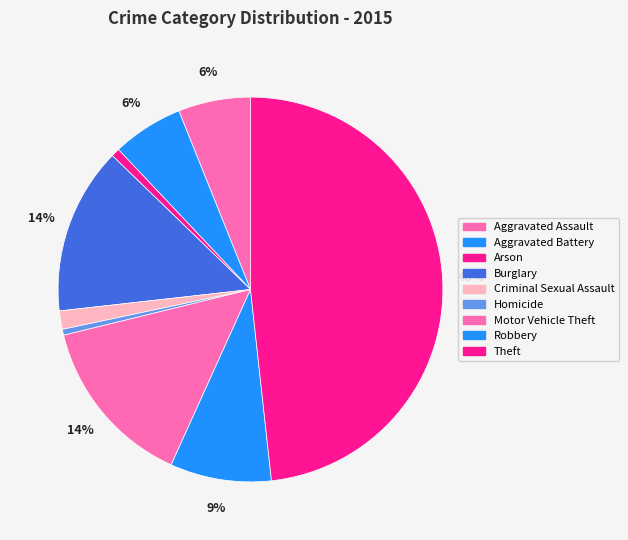

True or false: Aggravated Assault accounts for 1% of the total.

False